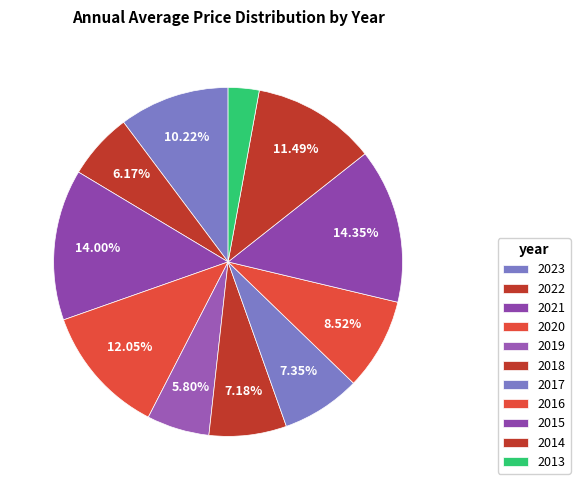

How many segments does this pie chart have?

11